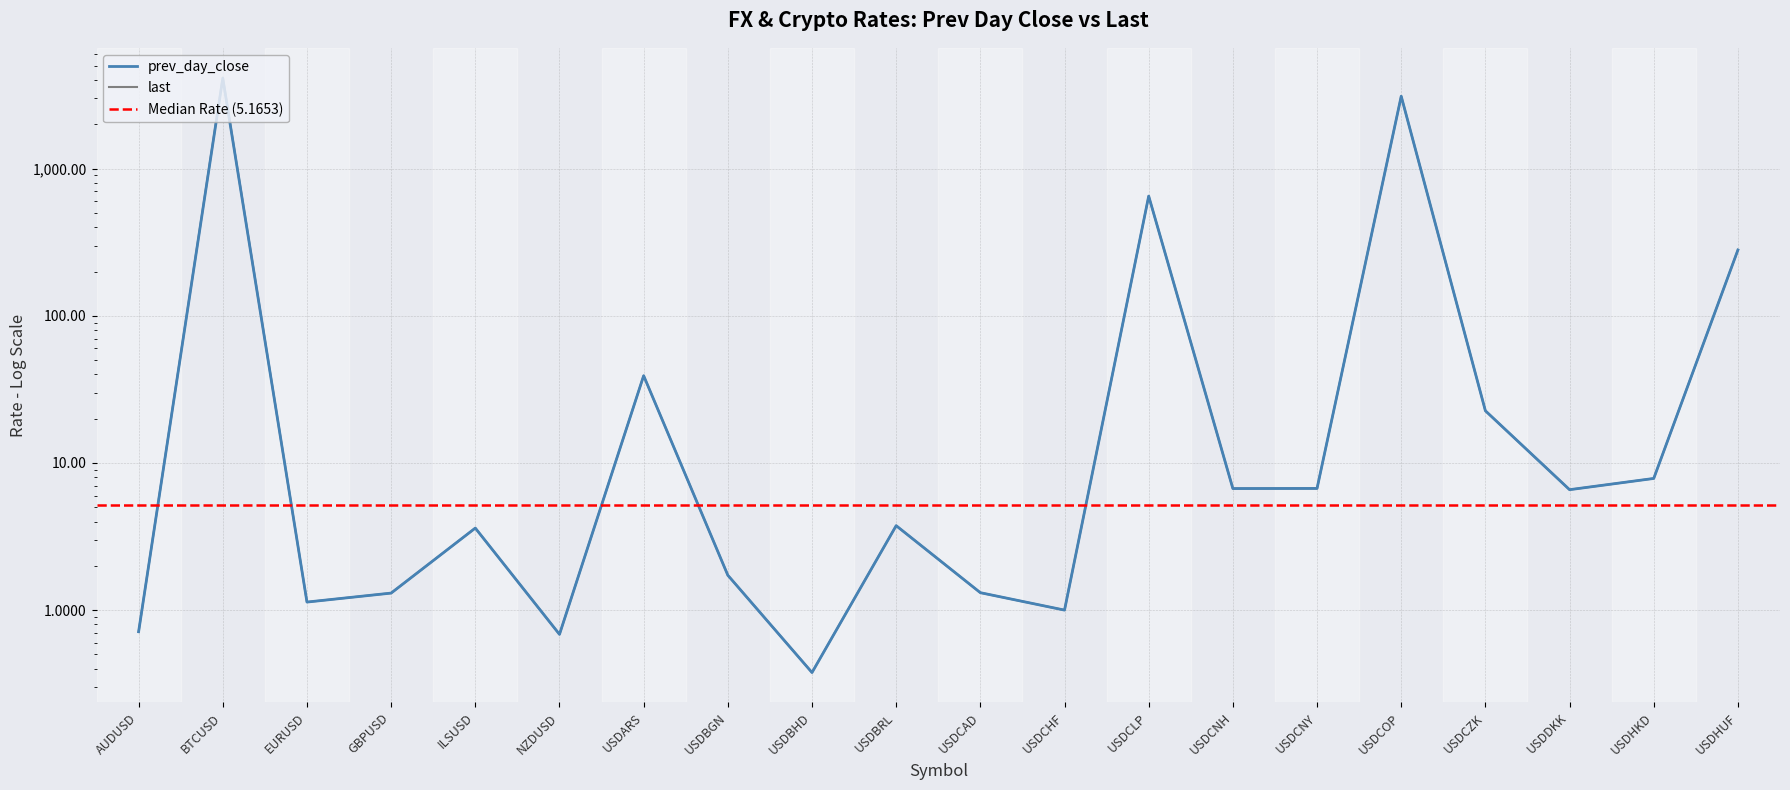

Count the number of categories in the chart.

20